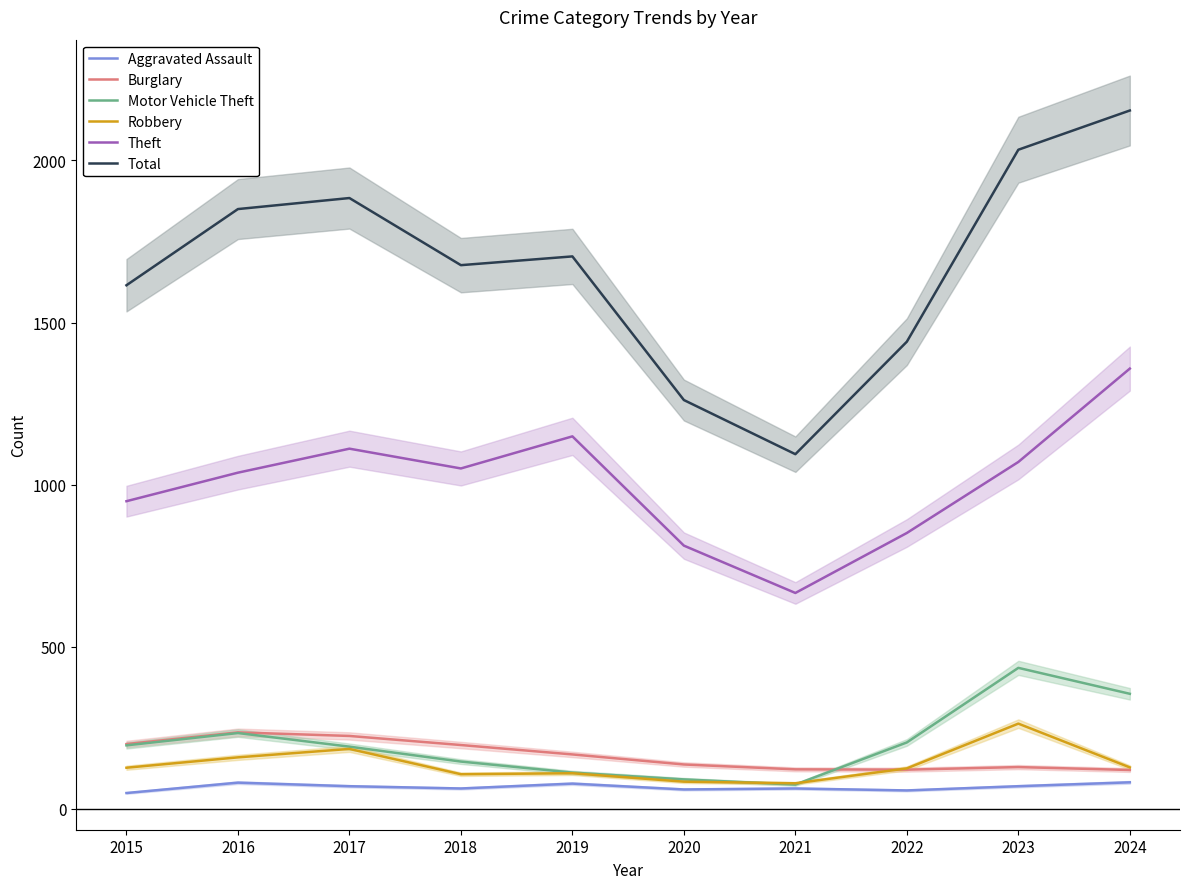

True or false: Burglary and Theft intersect in this chart.

False